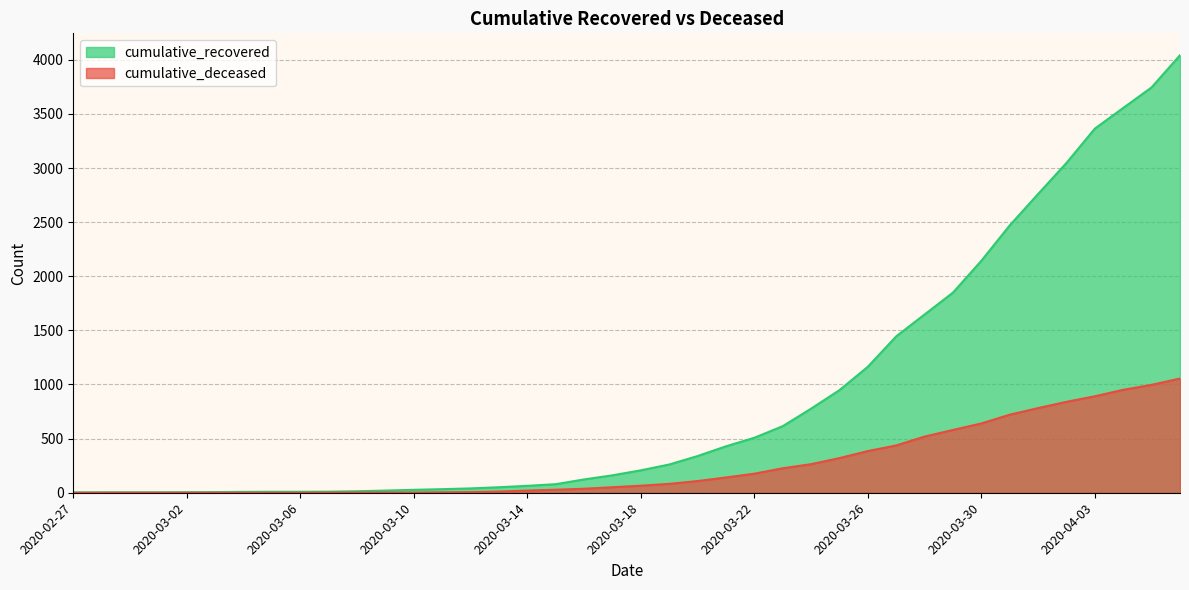

True or false: cumulative_recovered and cumulative_deceased intersect in this chart.

False